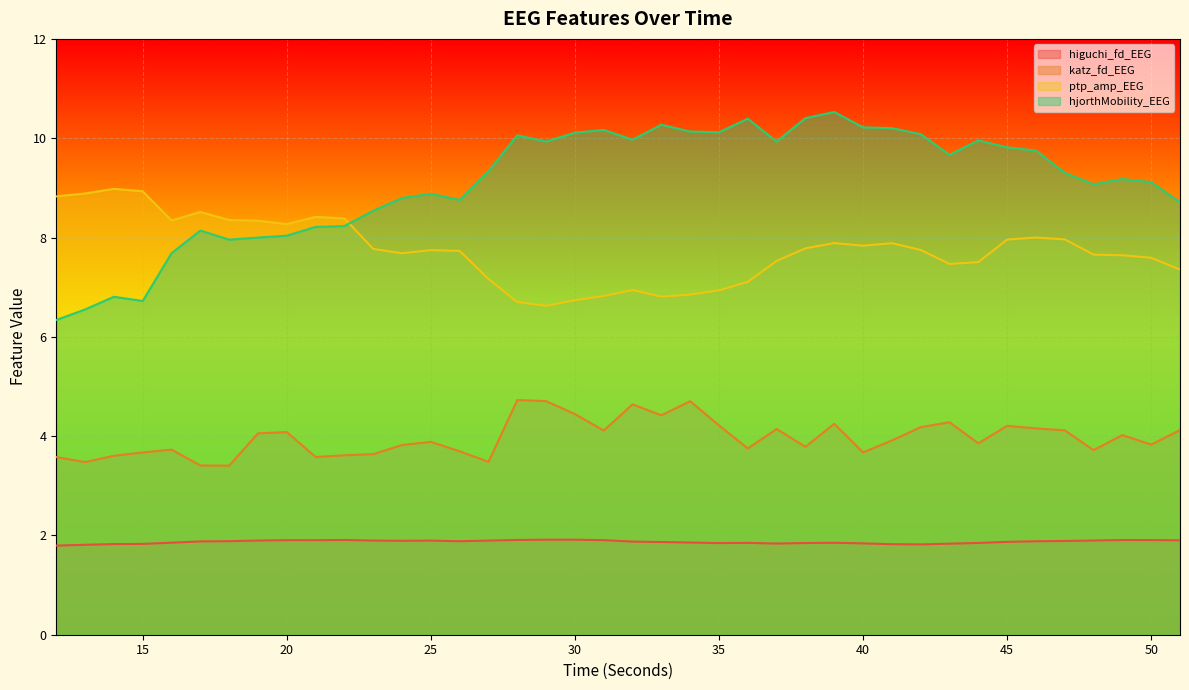

How many distinct data groups are displayed?

4